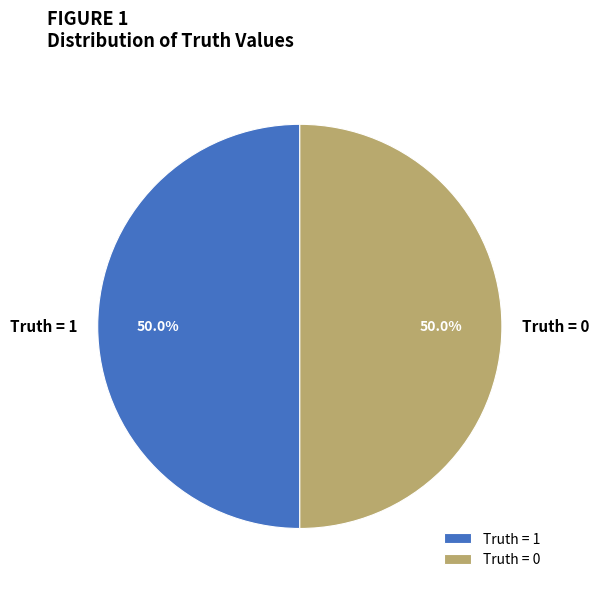

What is the total percentage of Truth = 1 and Truth = 0?

100.0%